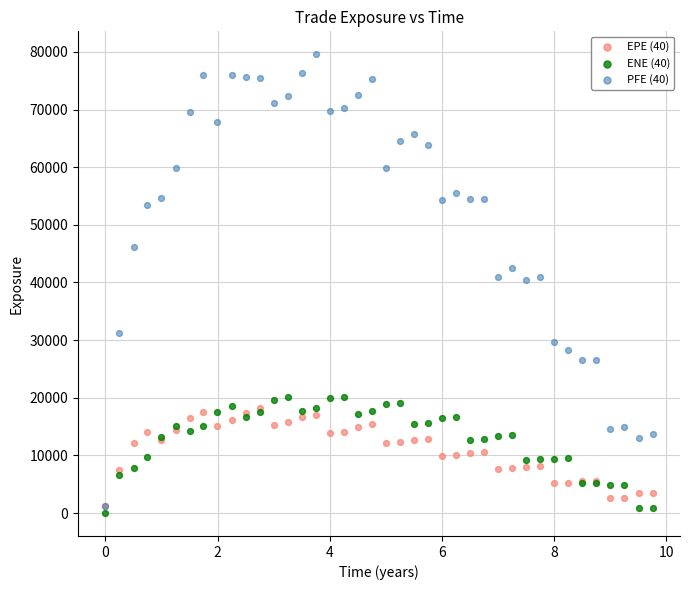

Which series reaches the minimum Y coordinate?

ENE (40)